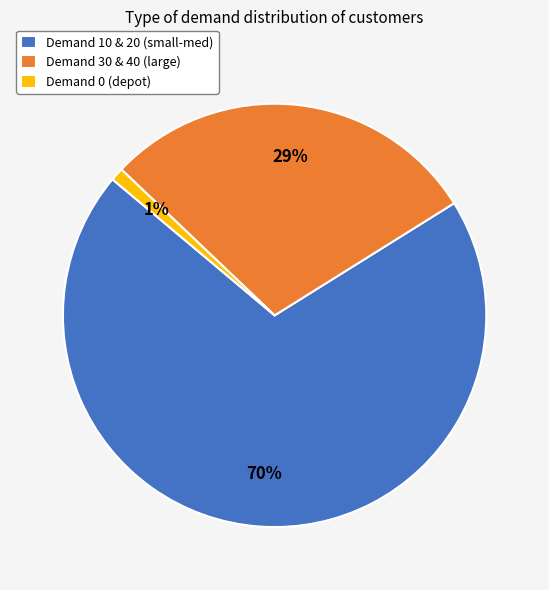

To the nearest percent, what is the average slice percentage?

33%